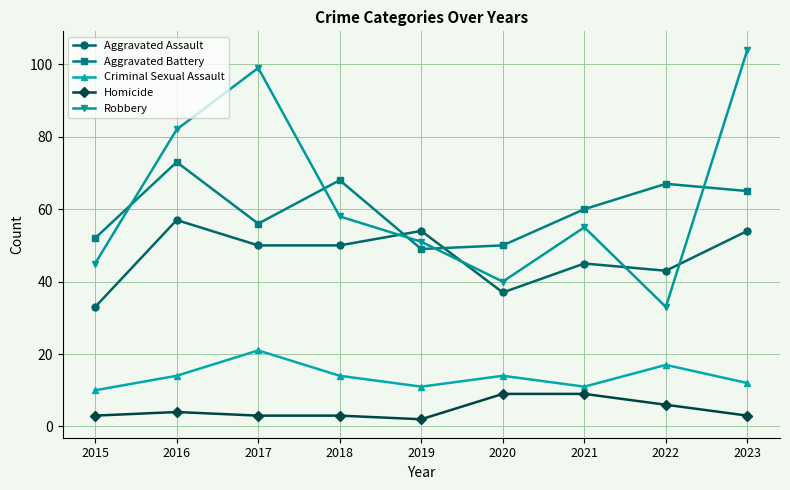

What is the approximate value of Aggravated Assault at 2018, to the nearest 5?

50